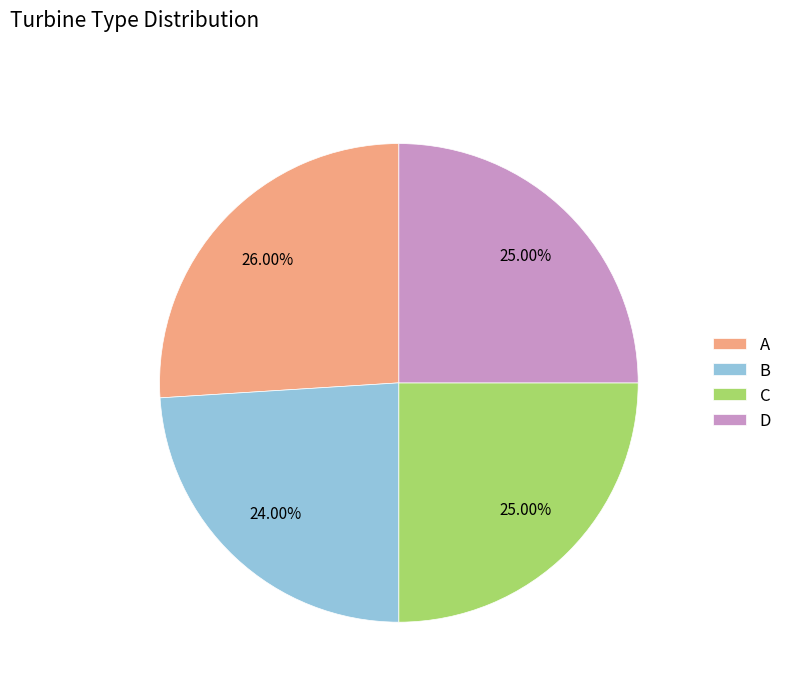

What is the largest slice in the pie chart?

A